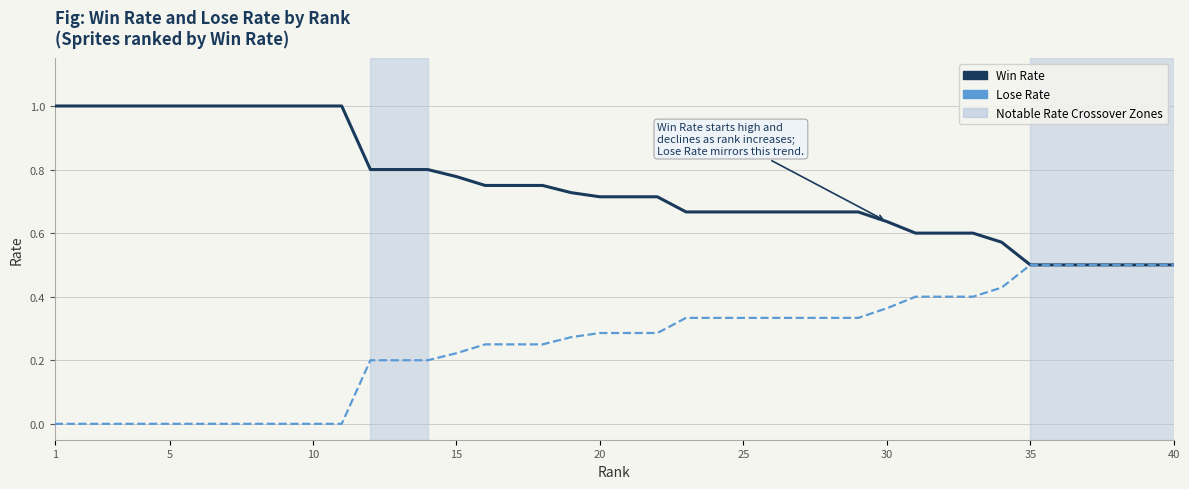

What is the highest value of the Lose Rate series?

0.5